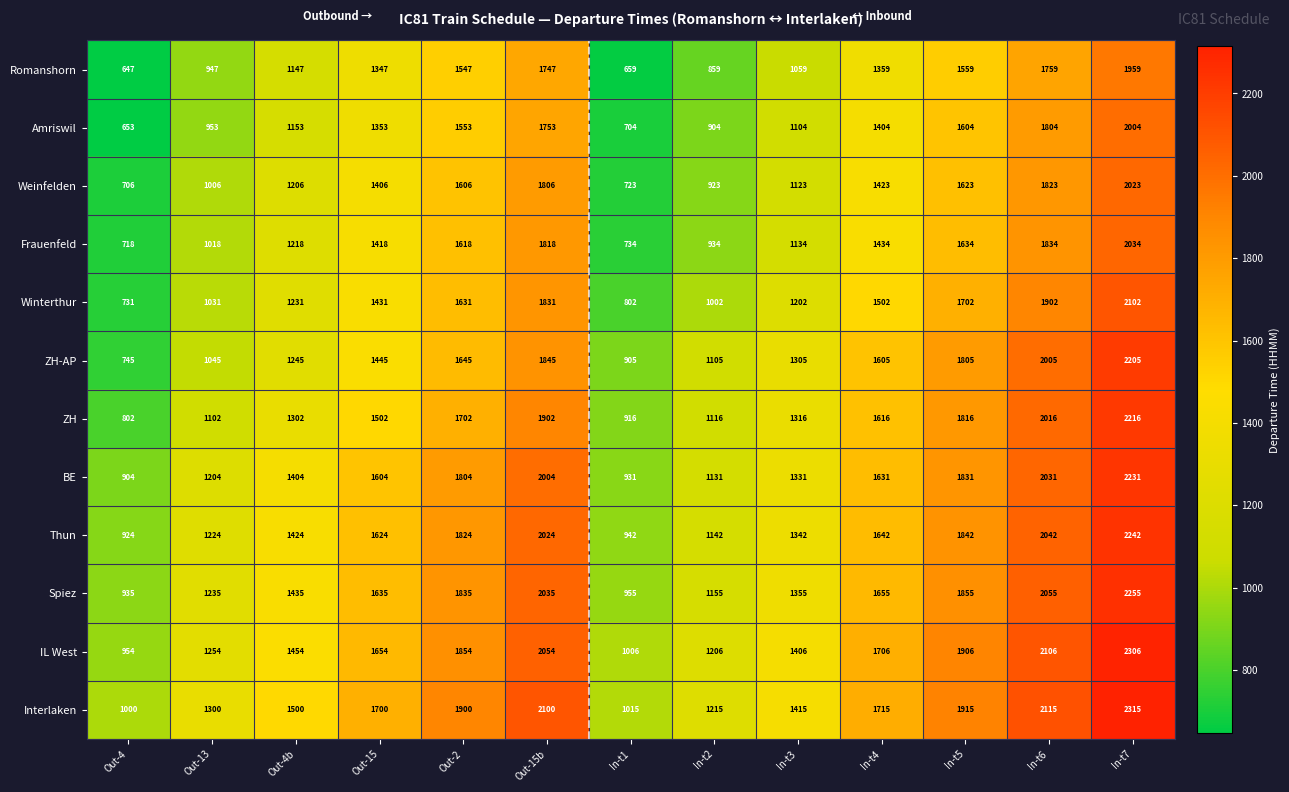

What is the approximate value of Romanshorn at Out-15b, to the nearest 50?

1750